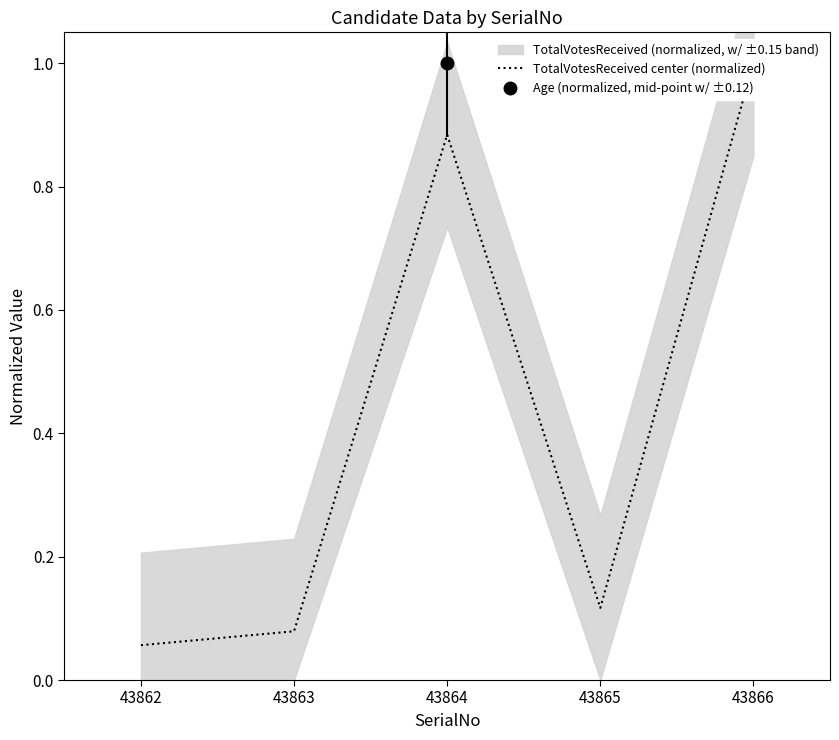

At which category does the chart reach its minimum across all series?

43862